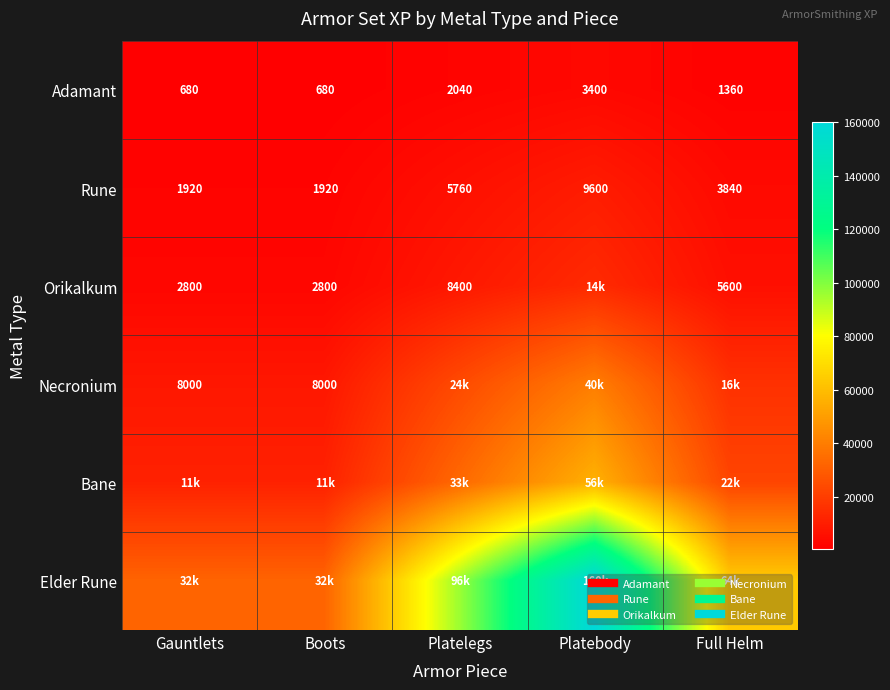

Which series has the largest total across all categories?

Elder Rune